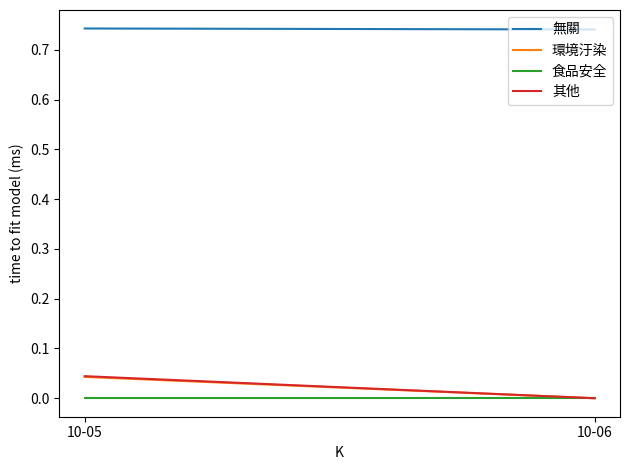

Between 10-05 and 10-06, which series saw the biggest shift?

其他